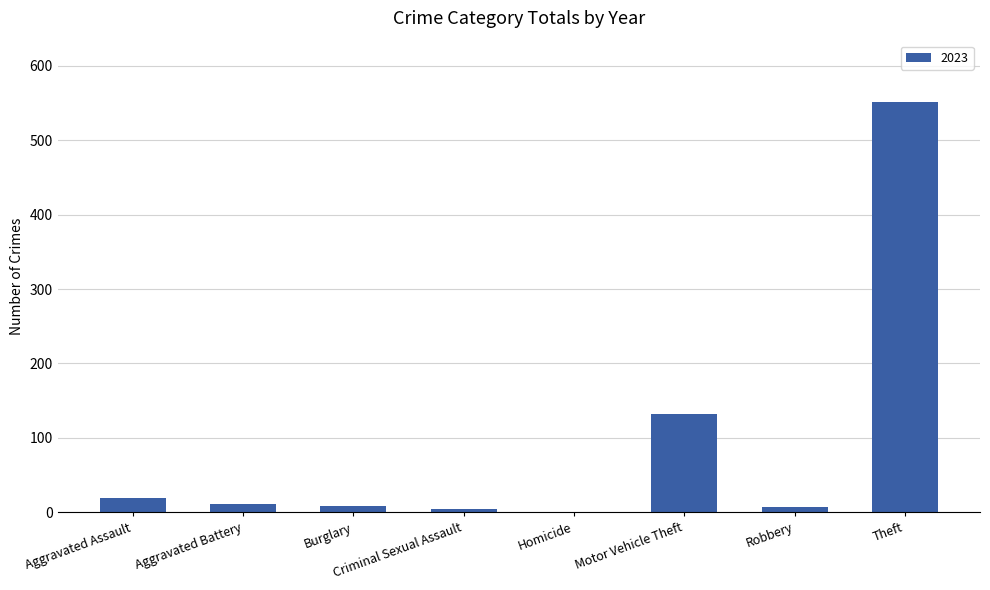

Which category has the highest value across all series?

Theft